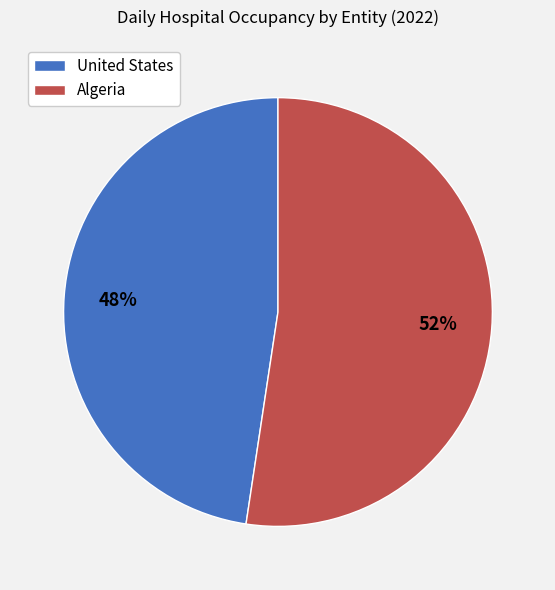

What is the largest slice in the pie chart?

Algeria